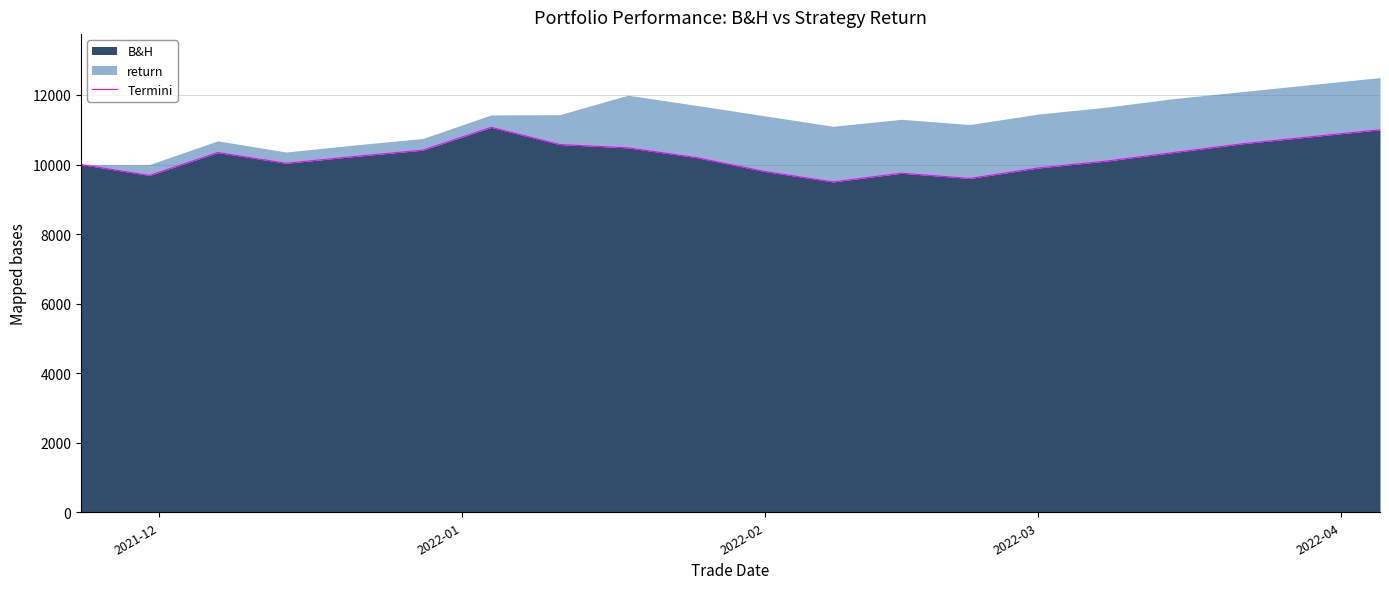

What is the lowest value of the B&H series?

9500.0